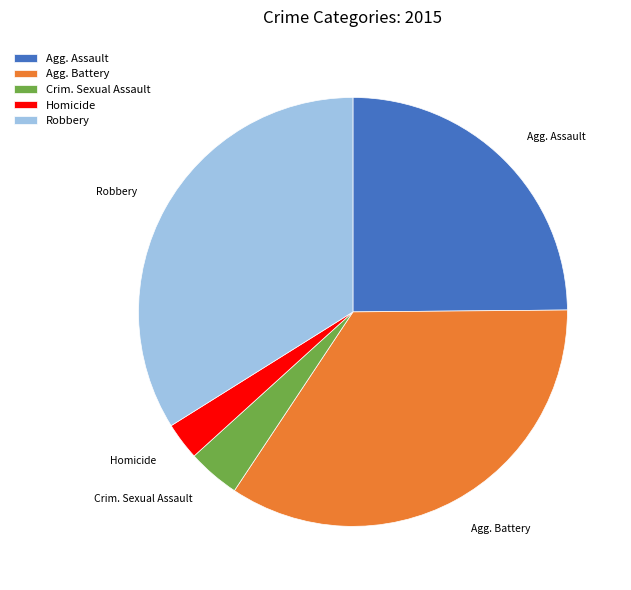

How many slices are in this pie chart?

5